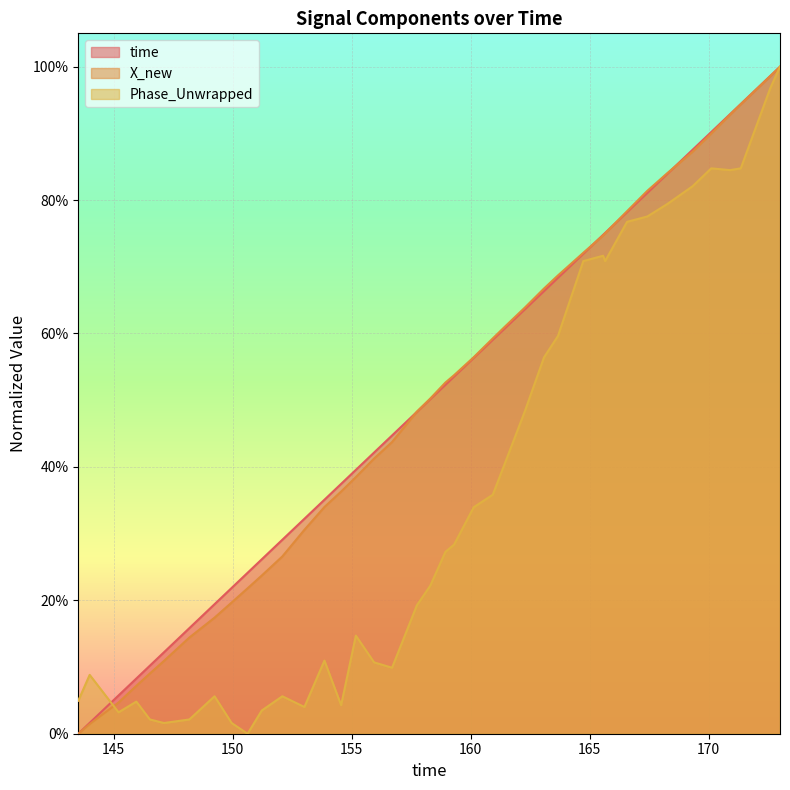

What is the difference between the maximum and second lowest values in the Phase_Unwrapped series?

1.0